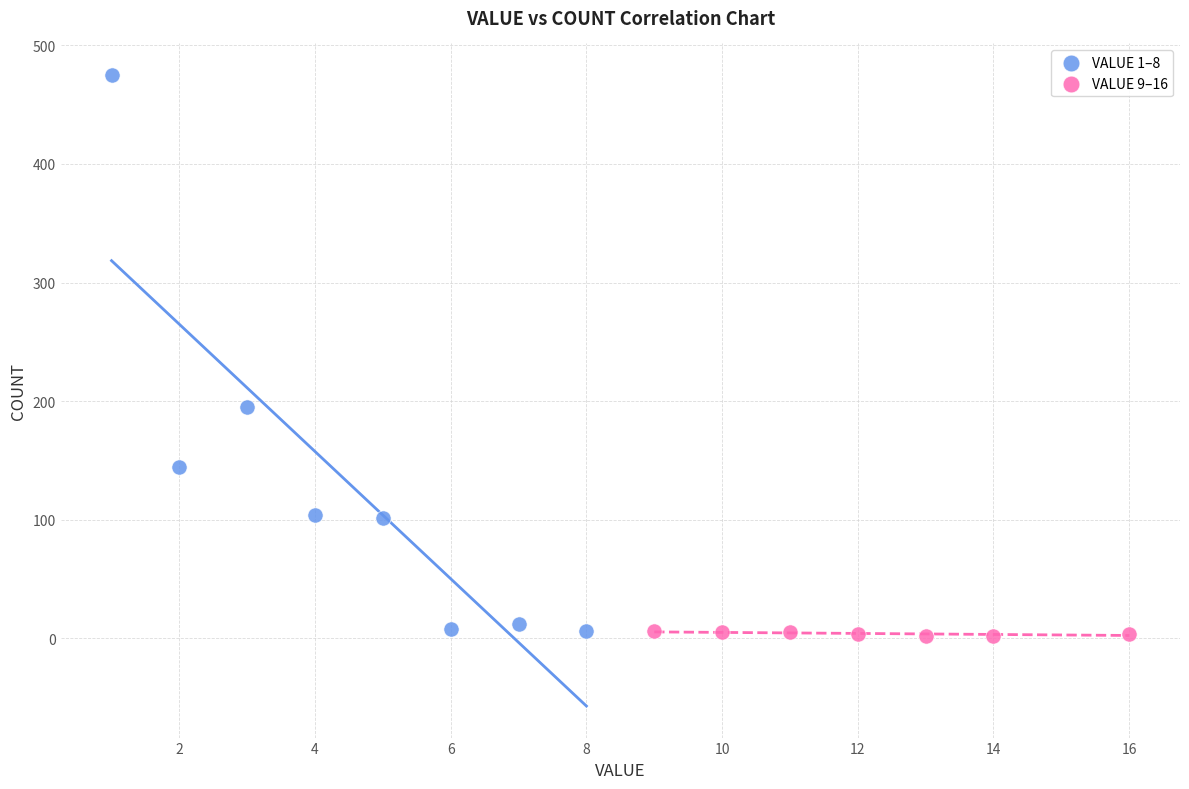

Which series has the largest Y range (max minus min)?

VALUE 1–8